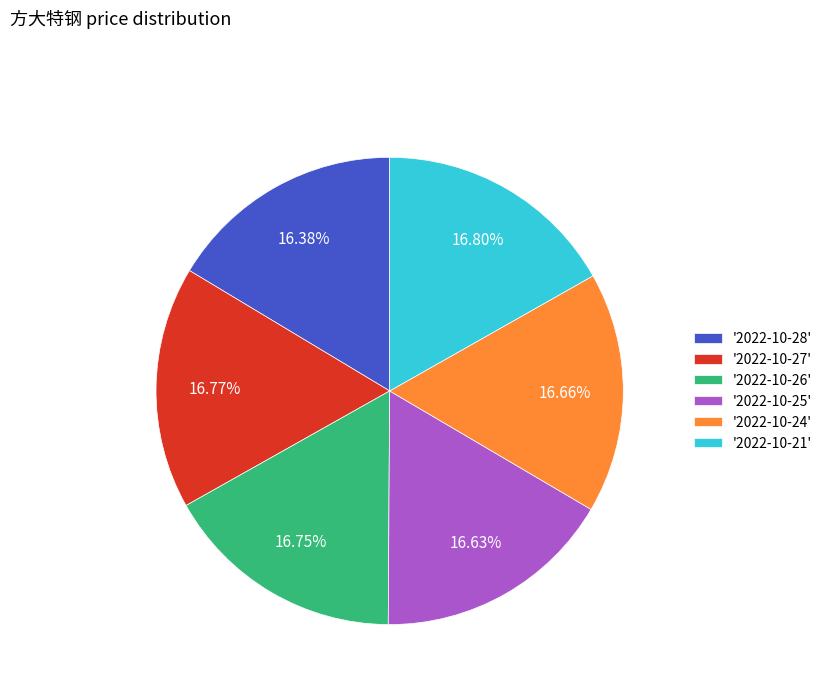

What is the ratio of the value at '2022-10-25' to the value at '2022-10-26'?

1.0